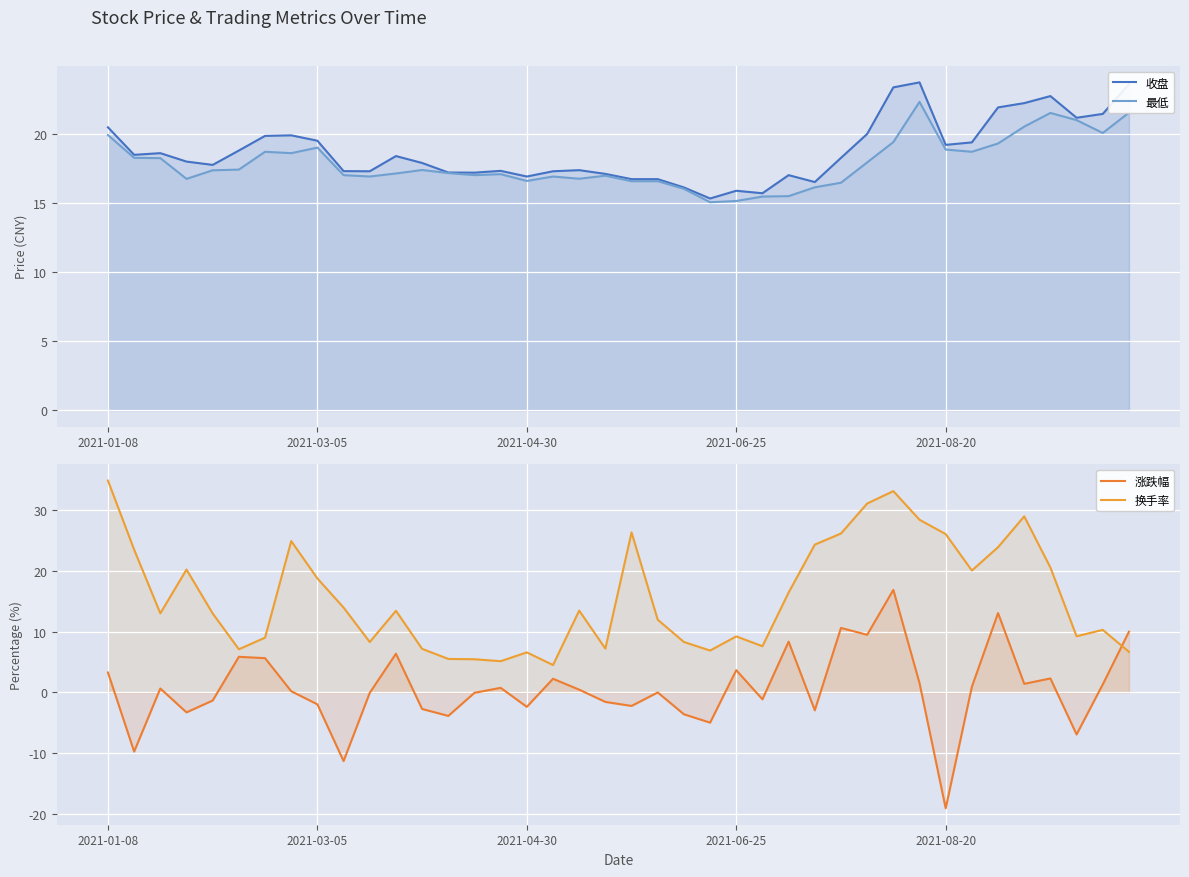

Reading left to right, transcribe all the data shown in this chart.

收盘: 20.5	18.5	18.6	18.0	17.7	18.8	19.8	19.9	19.5	17.3	17.3	18.4	17.9	17.2	17.2	17.3	16.9	17.3	17.4	17.1	16.7	16.7	16.1	15.3	15.9	15.7	17.0	16.5	18.2	20.0	23.4	23.7	19.2	19.4	21.9	22.2	22.7	21.1	21.4	23.6
最低: 19.9	18.2	18.2	16.7	17.4	17.4	18.7	18.6	19.0	17.0	16.9	17.1	17.4	17.1	17.0	17.1	16.6	16.9	16.7	17.0	16.6	16.6	16.0	15.0	15.1	15.4	15.5	16.1	16.4	17.9	19.4	22.3	18.9	18.7	19.3	20.5	21.5	21.0	20.1	21.5
涨跌幅: 3.3	-9.7	0.7	-3.3	-1.3	5.9	5.6	0.2	-2.0	-11.3	-0.1	6.4	-2.7	-3.9	-0.1	0.8	-2.4	2.2	0.5	-1.6	-2.2	0.0	-3.6	-5.0	3.7	-1.1	8.3	-2.9	10.6	9.5	16.9	1.5	-19.1	0.9	13.1	1.4	2.3	-6.9	1.3	10.0
换手率: 34.8	23.5	13.0	20.2	13.0	7.1	9.0	24.9	18.8	14.0	8.3	13.4	7.2	5.5	5.5	5.1	6.6	4.5	13.5	7.2	26.3	12.0	8.3	6.9	9.2	7.6	16.4	24.3	26.1	31.1	33.1	28.4	26.0	20.1	23.9	29.0	20.5	9.2	10.3	6.7